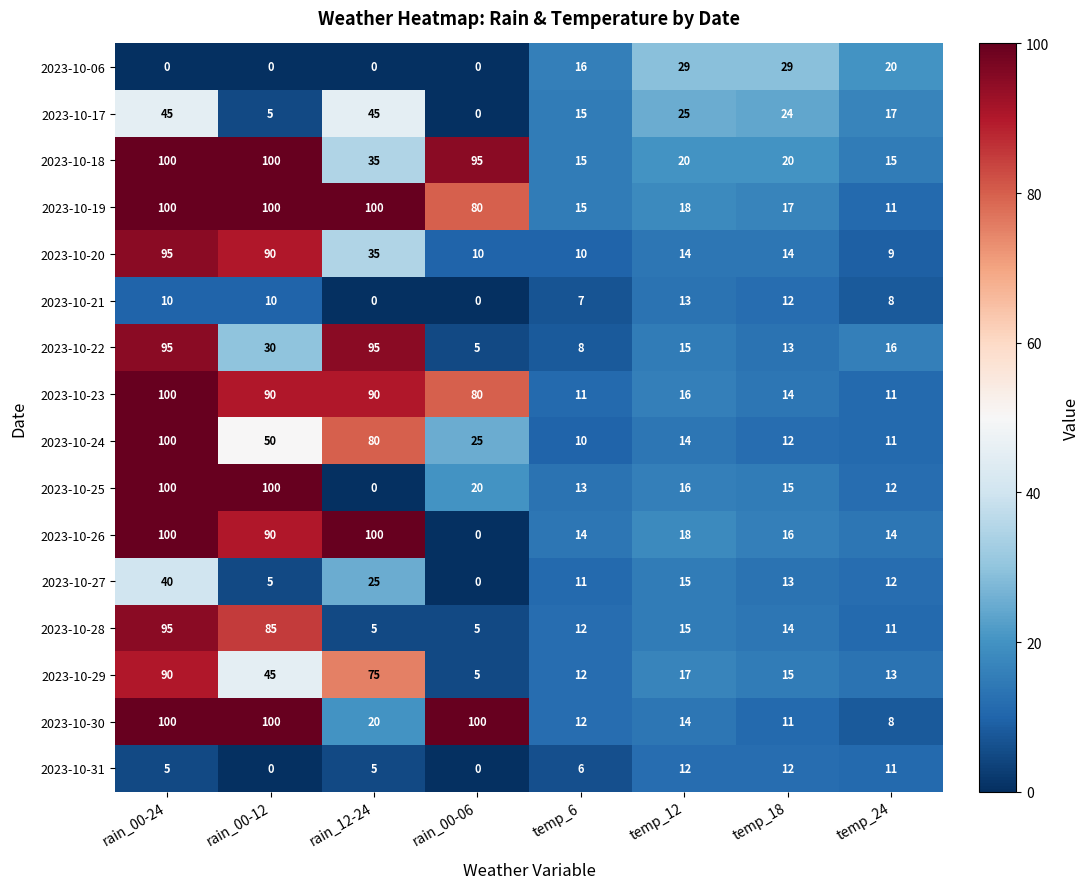

Is it true that 2023-10-28 equals 14 at temp_18?

True